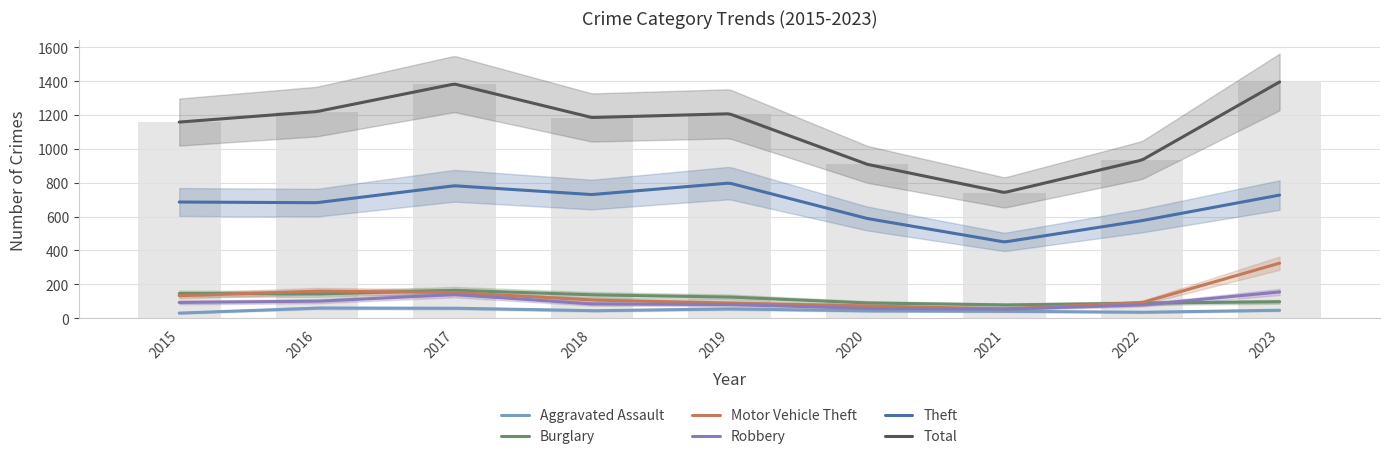

At which label does Robbery reach its peak?

2023